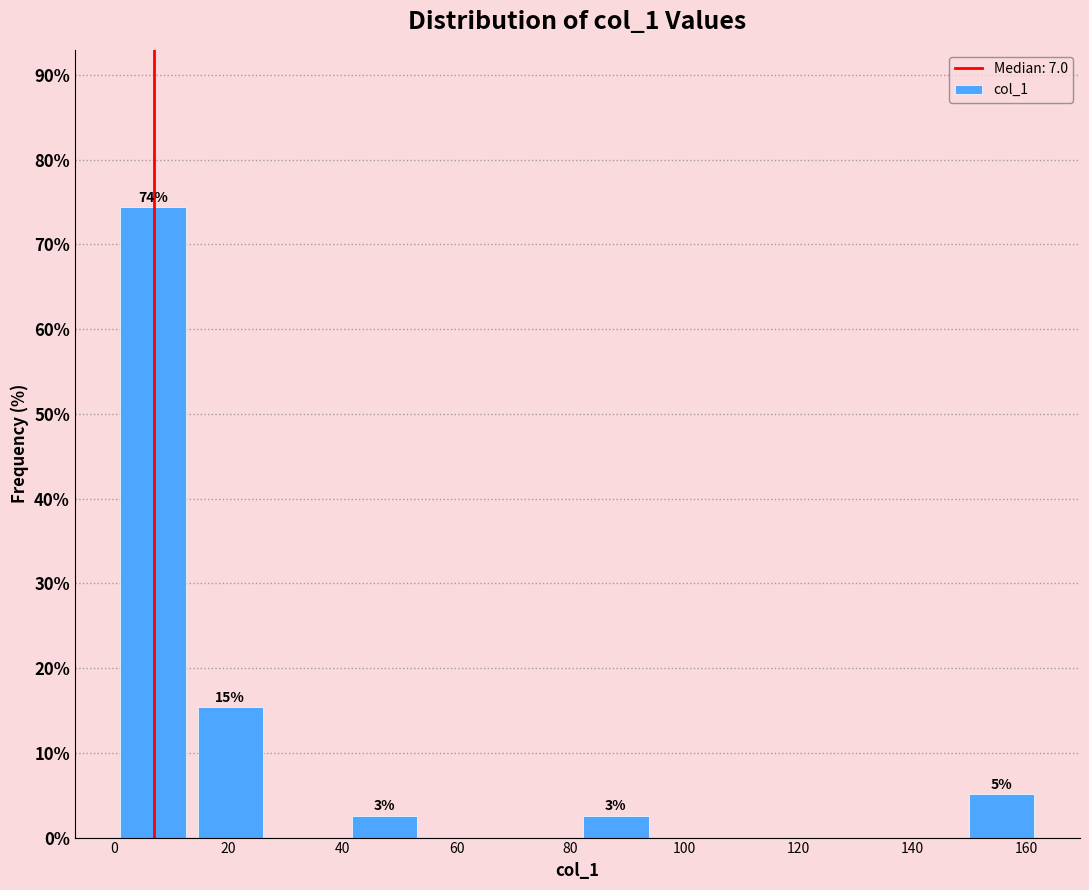

Which range on the x-axis has the tallest bar?

0 to 14